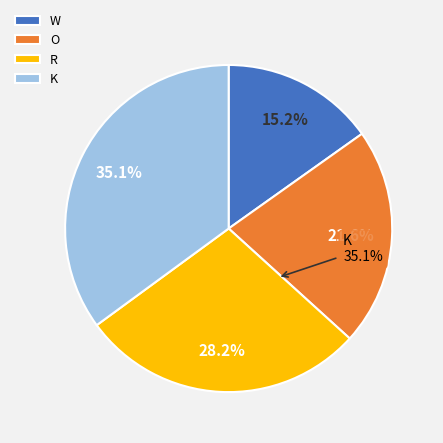

To the nearest percent, what portion does W represent?

15%